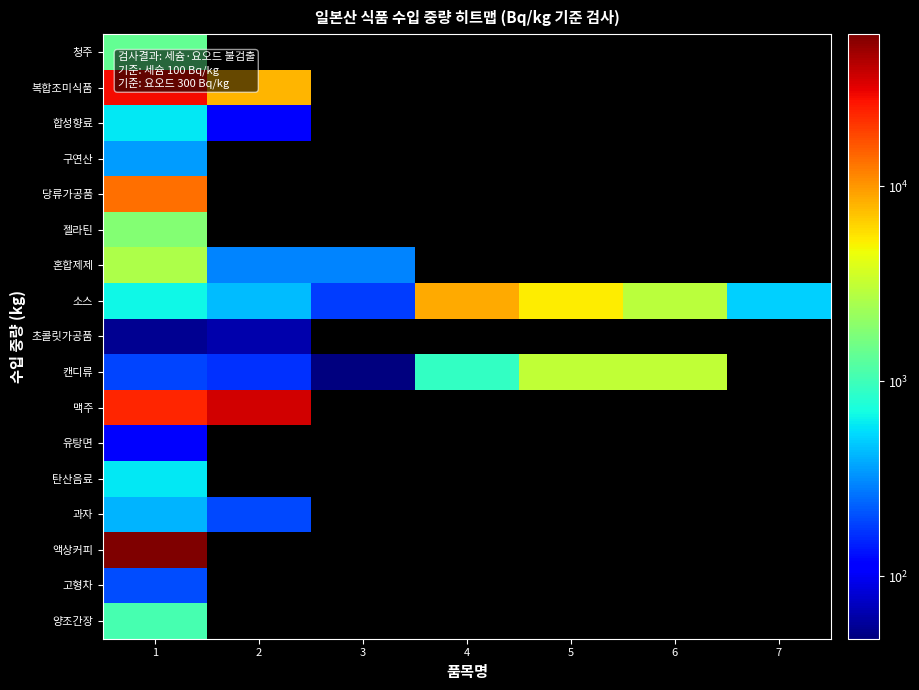

Which series has the largest total across all categories?

소스